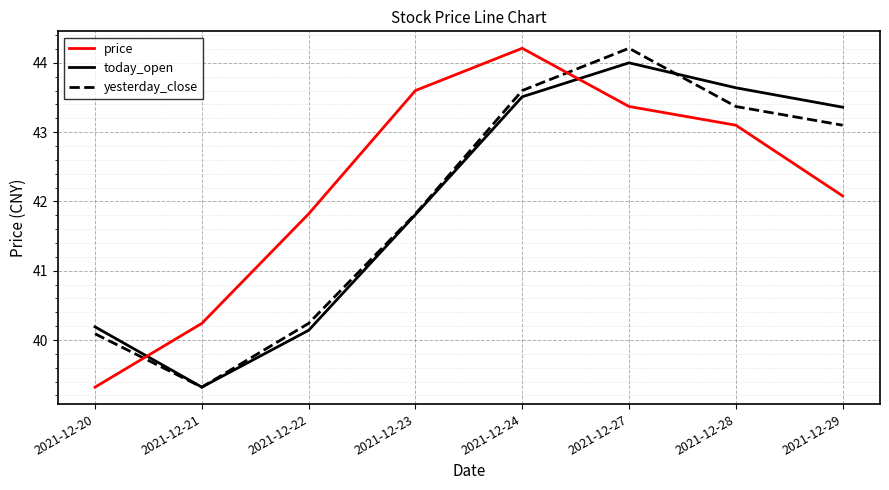

Reading left to right, extract all data points from this chart.

price: 39.3	40.2	41.8	43.6	44.2	43.4	43.1	42.1
today_open: 40.2	39.3	40.1	41.8	43.5	44.0	43.6	43.4
yesterday_close: 40.1	39.3	40.2	41.8	43.6	44.2	43.4	43.1